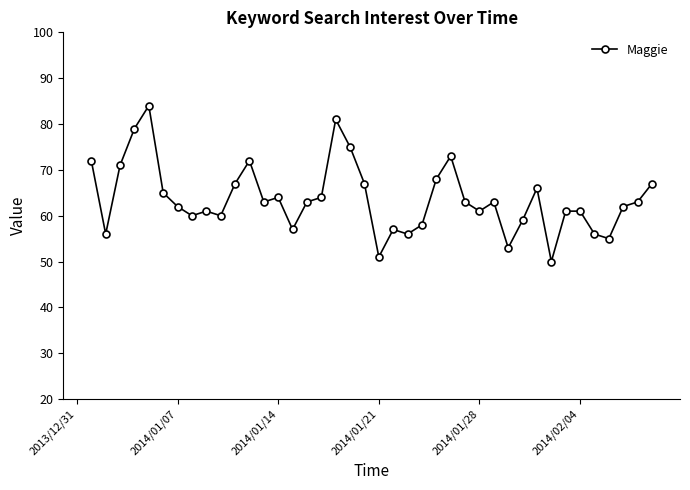

What is the difference between the maximum and minimum values?

34